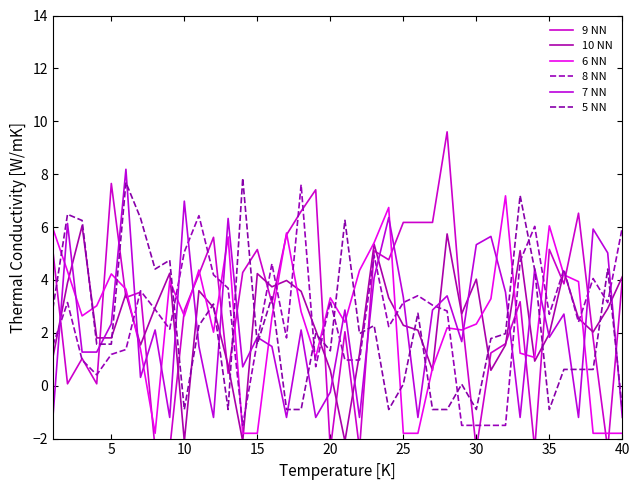

Which series has the widest spread of values?

9 NN